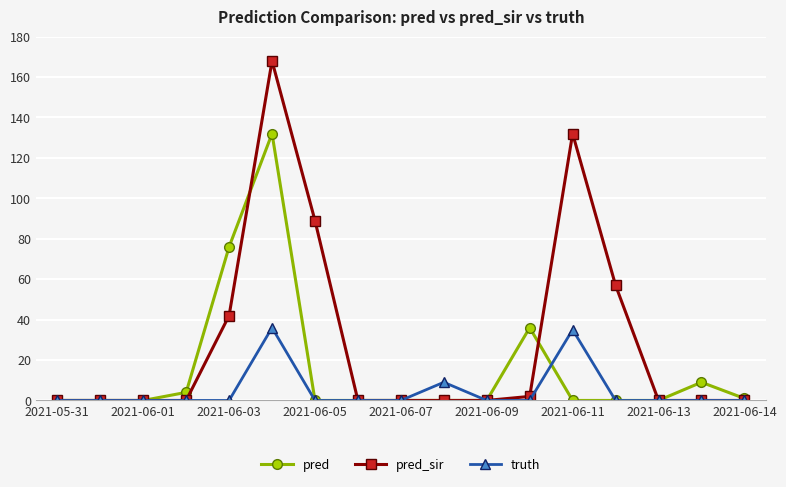

What is the value of the pred_sir point at the 14th from the left?

57